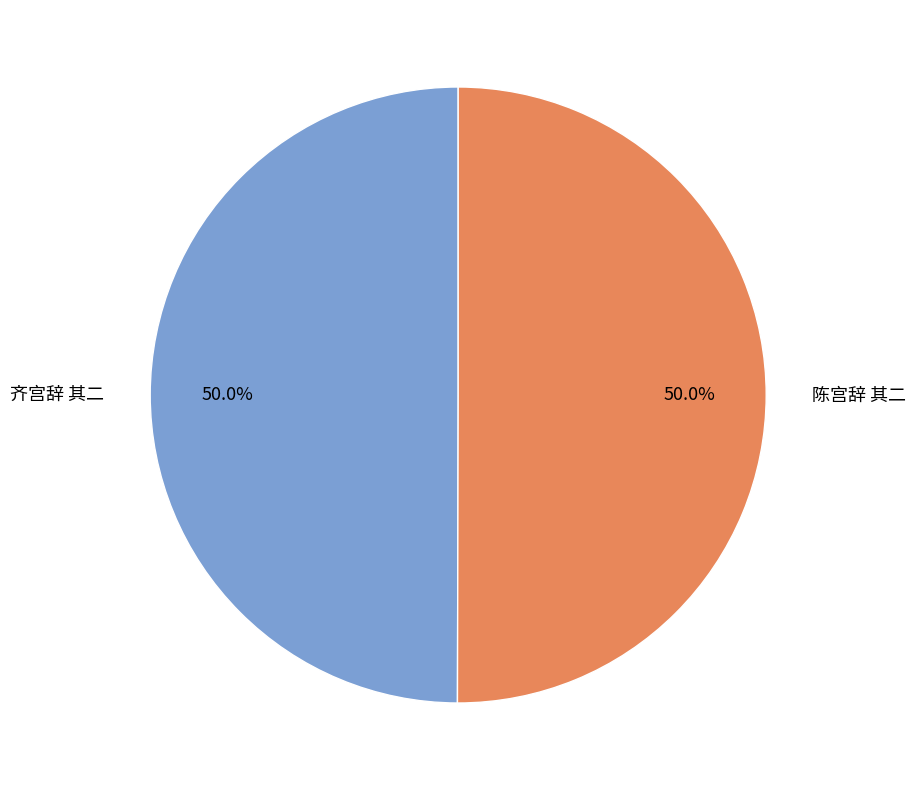

What percentage do 陈宫辞 其二 and 齐宫辞 其二 together represent?

100.0%